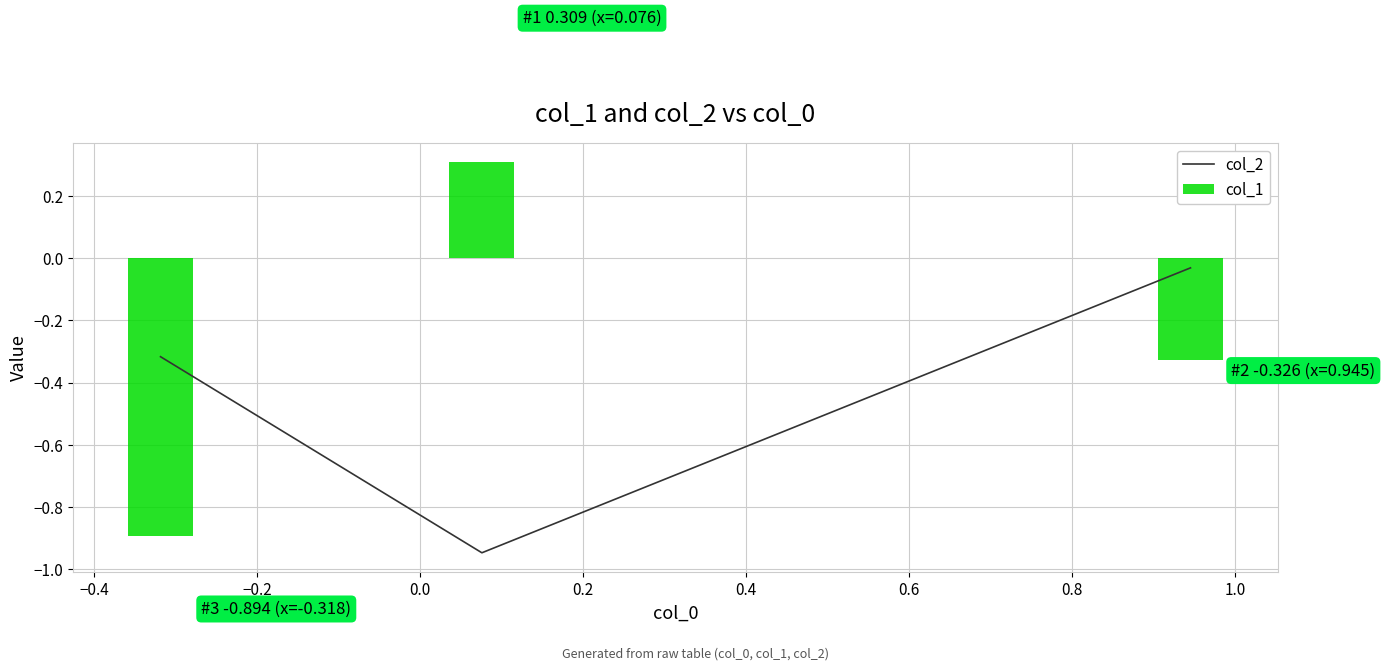

What is the lowest value of the col_1 series?

-0.9